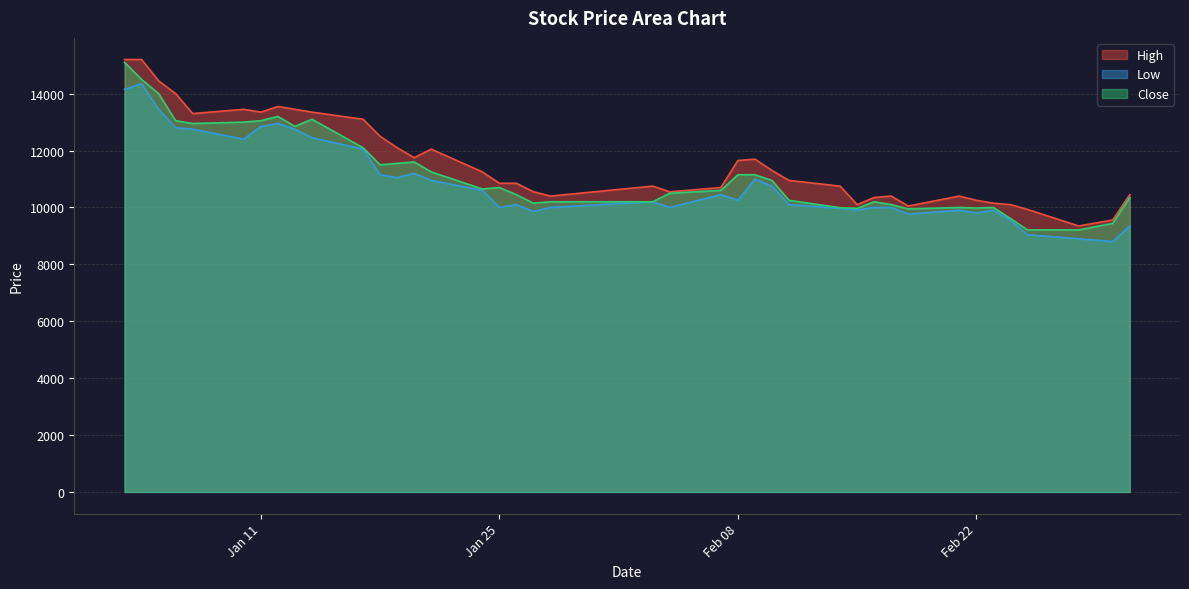

Does the chart have visible grid lines?

Yes